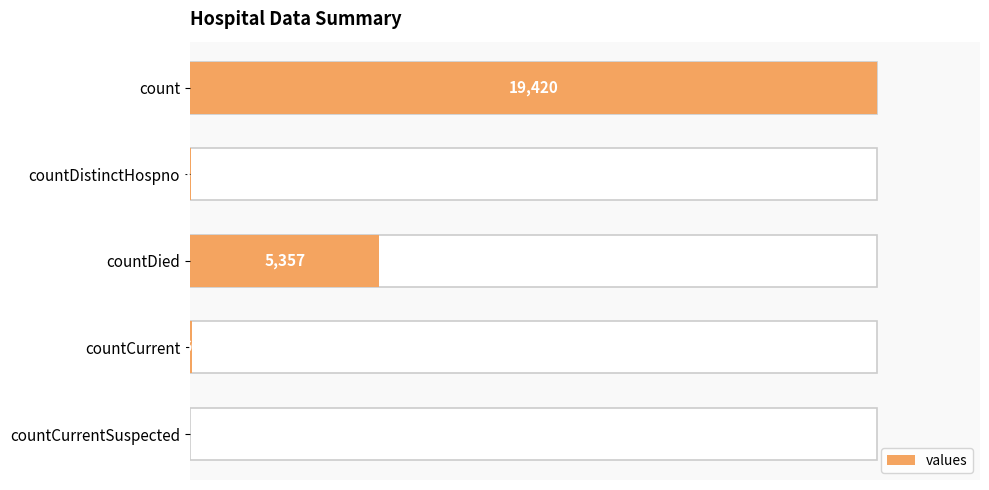

Is it true that the value at countDistinctHospno is 9?

False